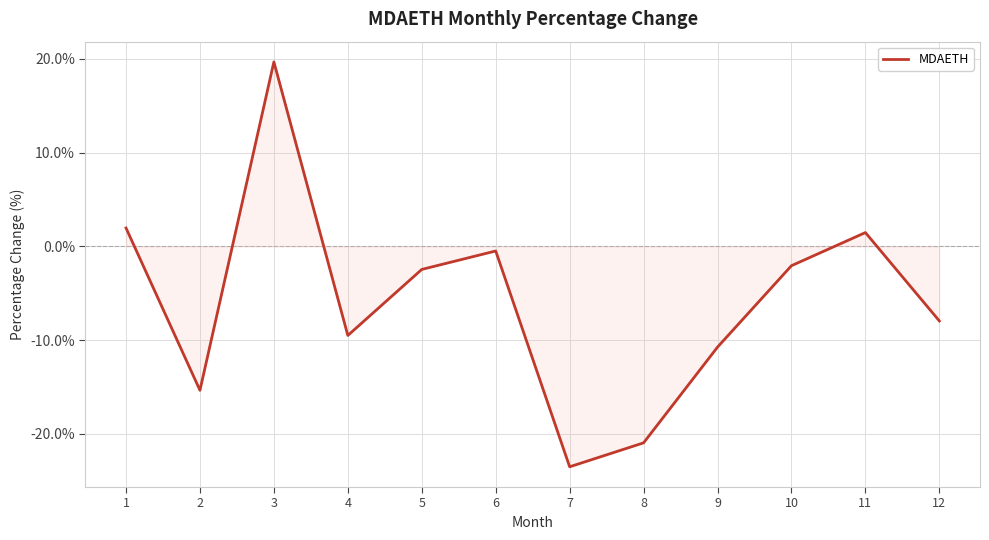

What is the difference between the values at 8 and 5?

18.5